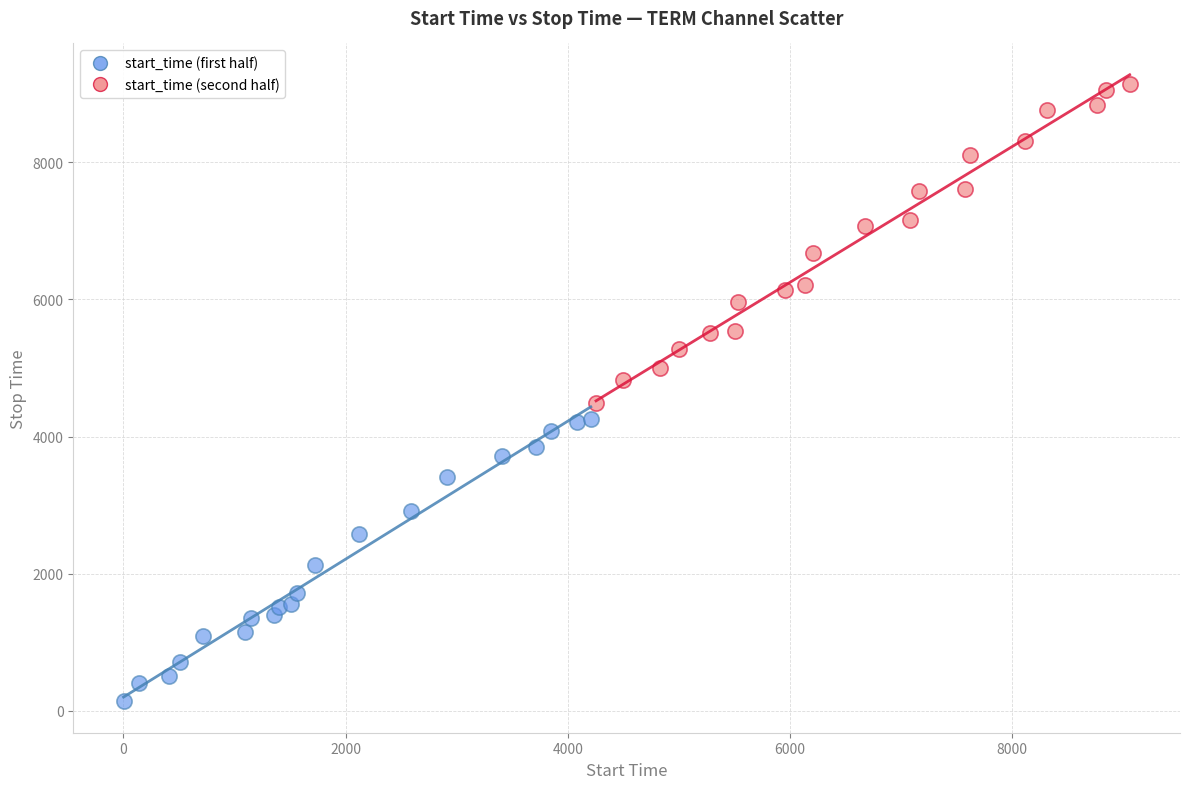

Which series contains the lowest Y value?

start_time (first half)